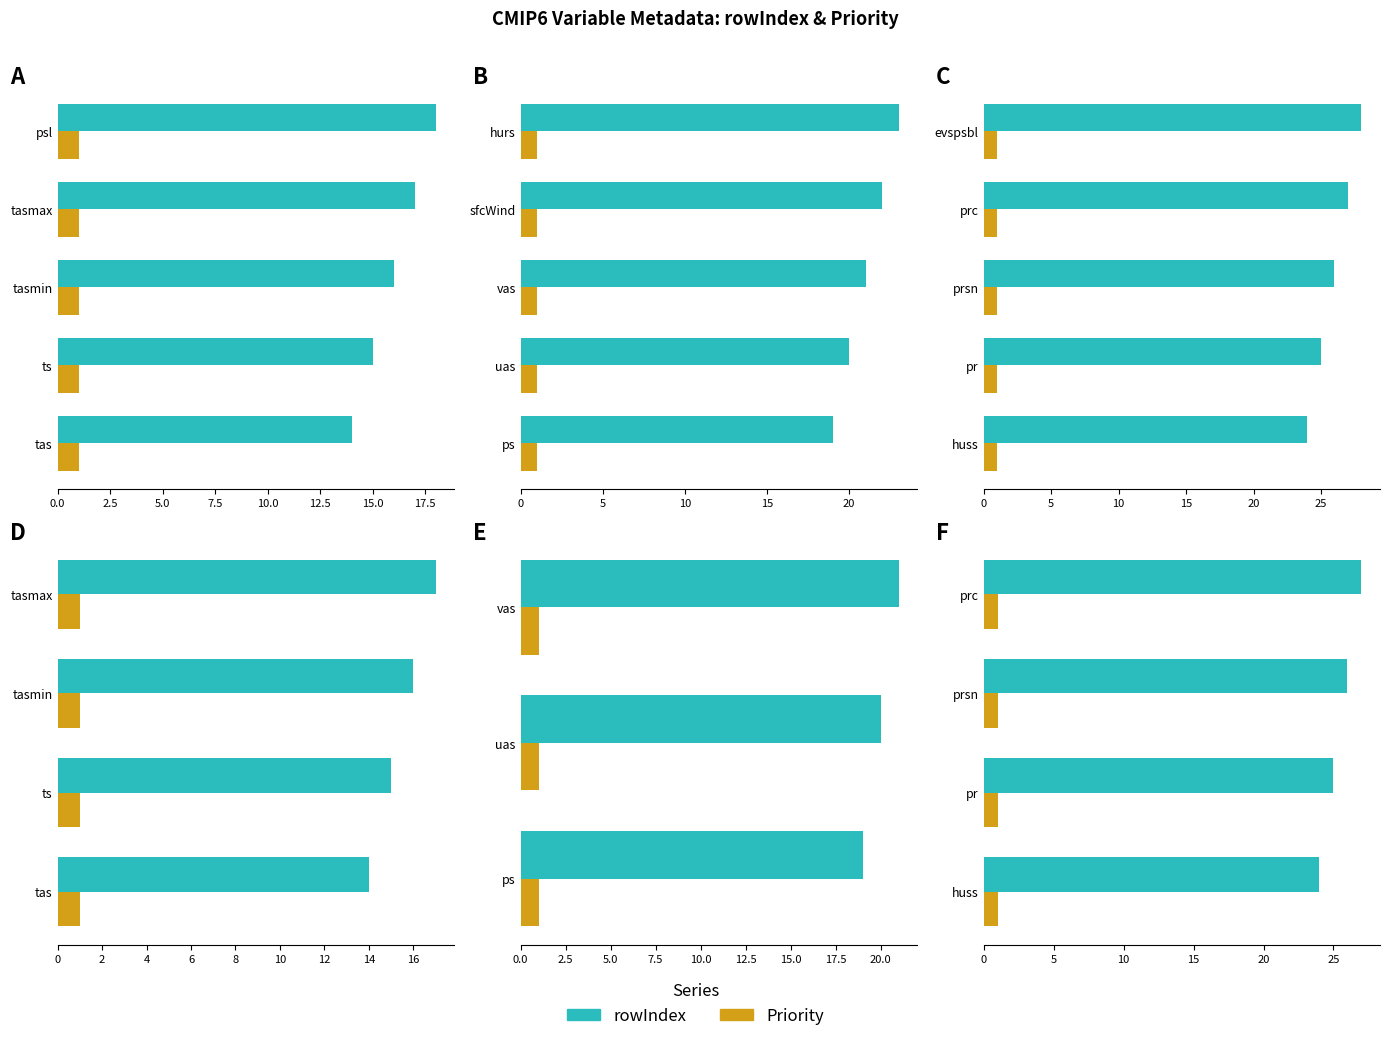

How many data points in rowIndex are less than 26?

2